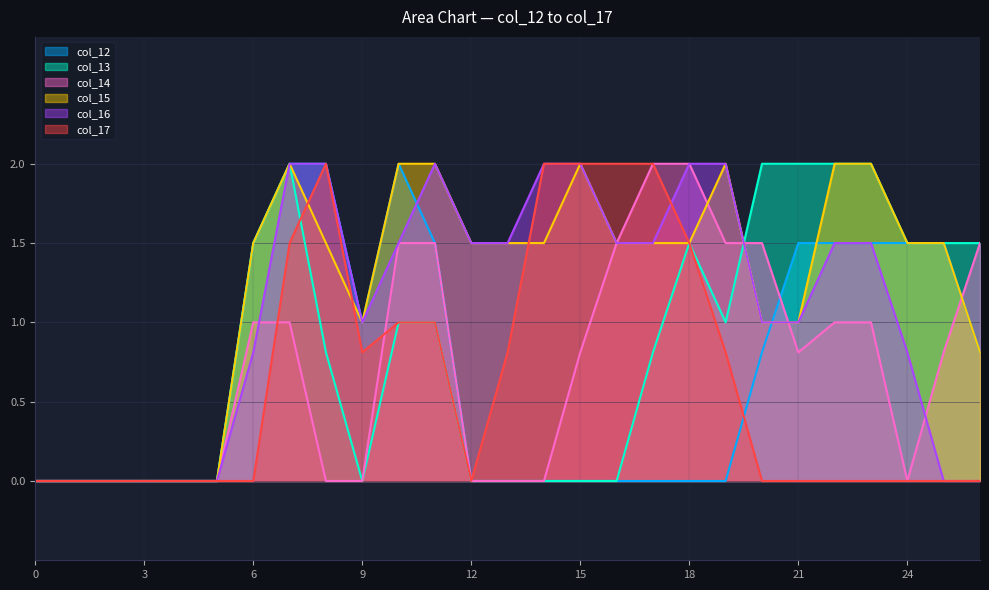

In col_12, how many points are lower than both neighbors (excluding endpoints)?

1